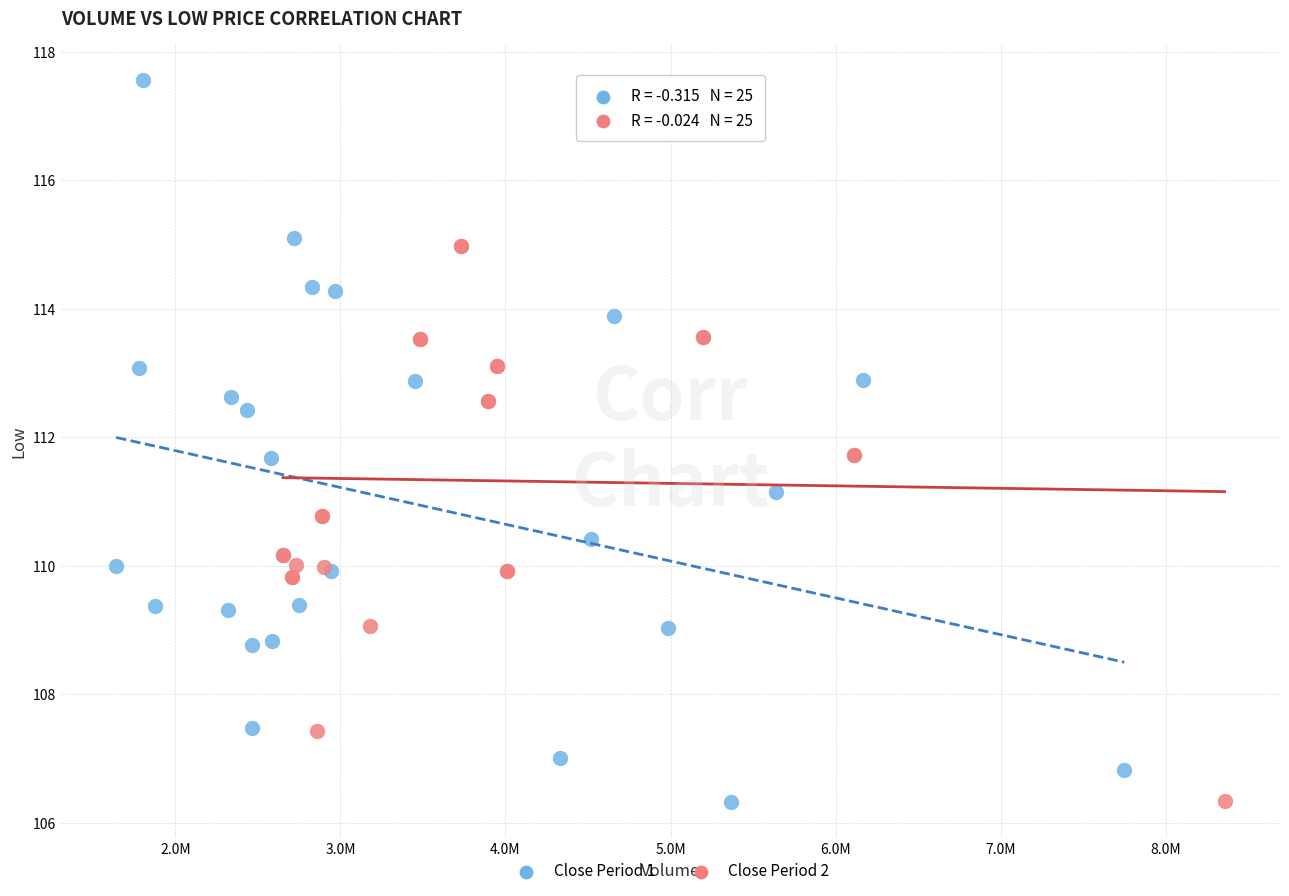

Which series has the largest Y range (max minus min)?

Close Period 1